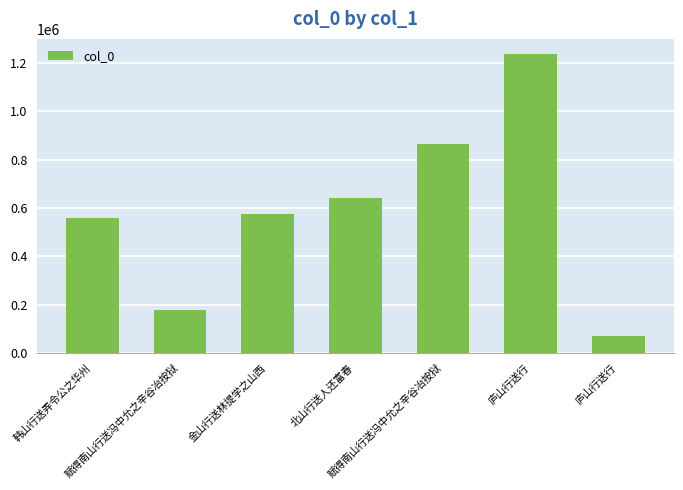

How many bars are there in total?

7